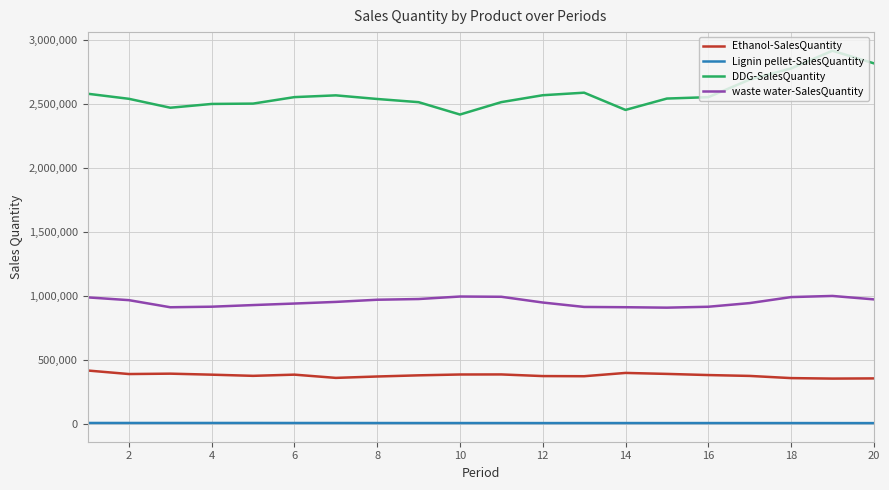

True or false: waste water-SalesQuantity and Lignin pellet-SalesQuantity intersect in this chart.

False